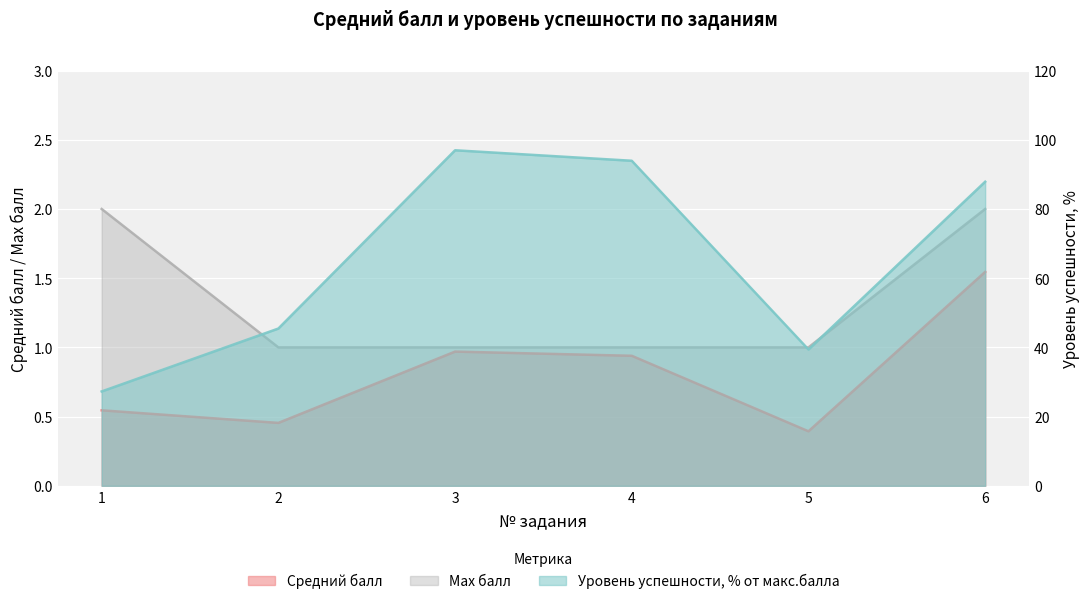

What is the value of the Max балл point at the 5th from the left?

1.0